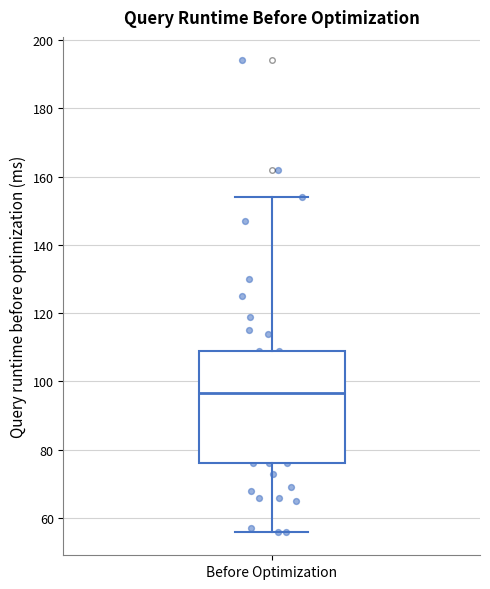

Transcribe this box plot: give where the median line is, the range the box spans, and where the two whiskers end, as read against the y-axis. The values are not printed on the chart, so give them approximately, as read against the axis.

median 96, box 76 to 110, whiskers 56 to 154